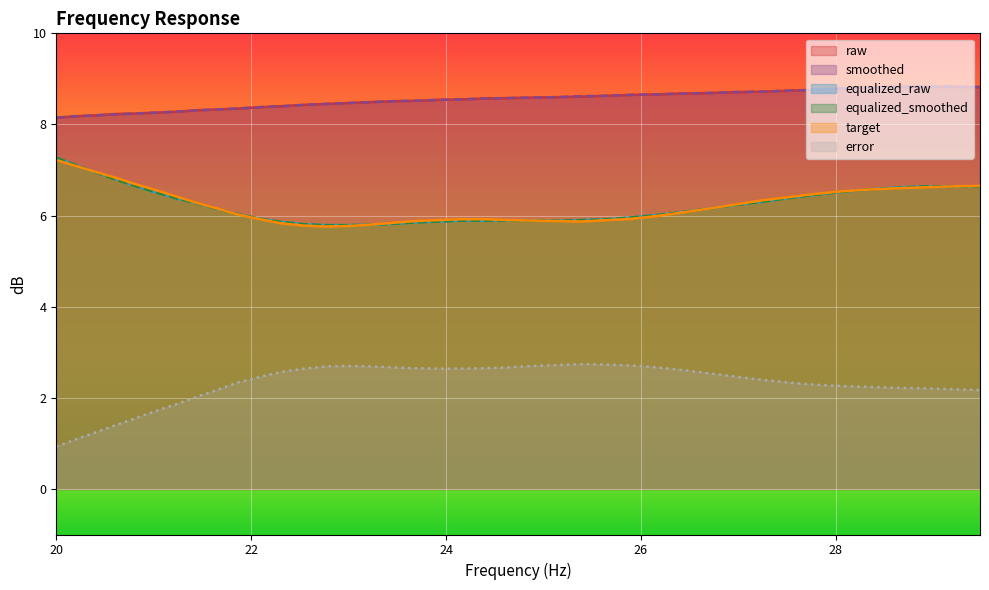

True or false: target and smoothed cross at least once.

False